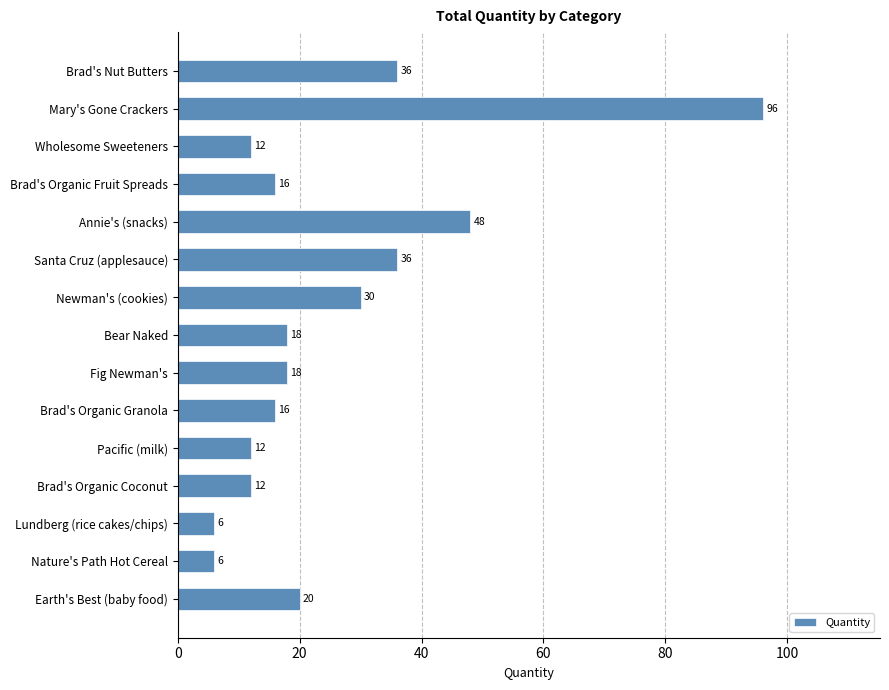

How many series are shown in this chart?

1